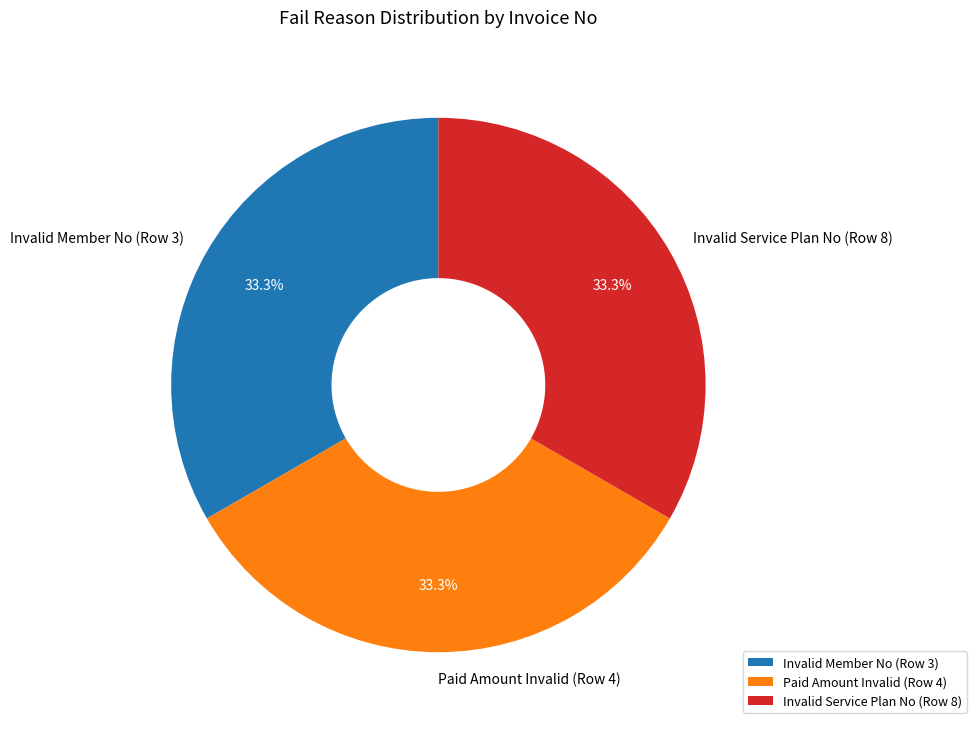

What is the ratio of the value at Paid Amount Invalid (Row 4) to the value at Invalid Member No (Row 3)?

1.0